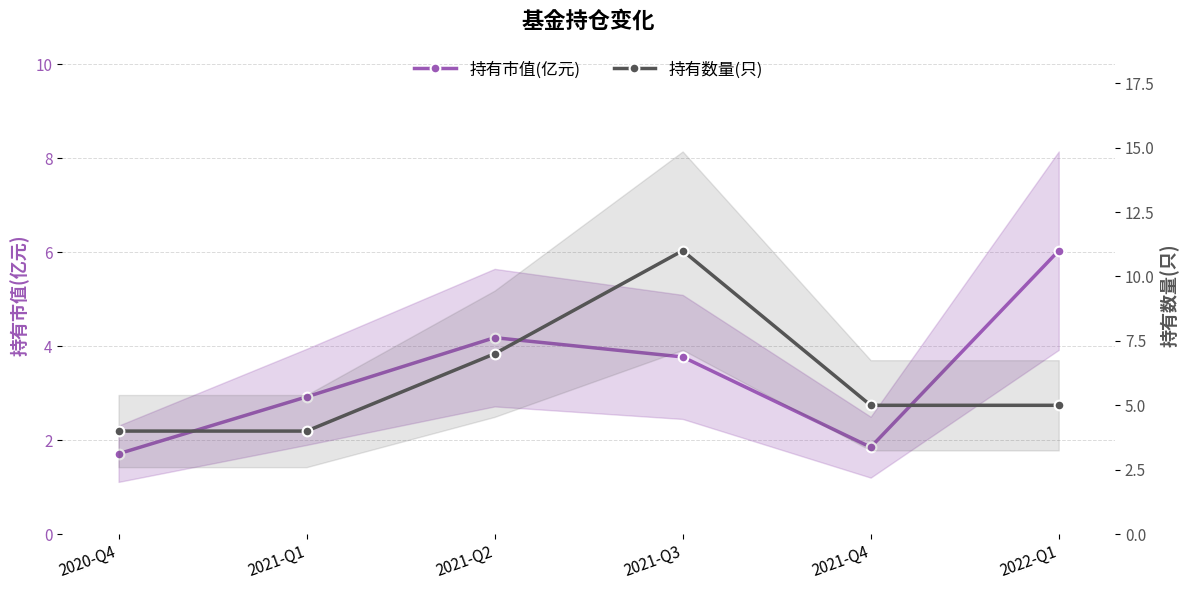

True or false: 持有市值(亿元) has more than 0 points higher than both neighbors.

True